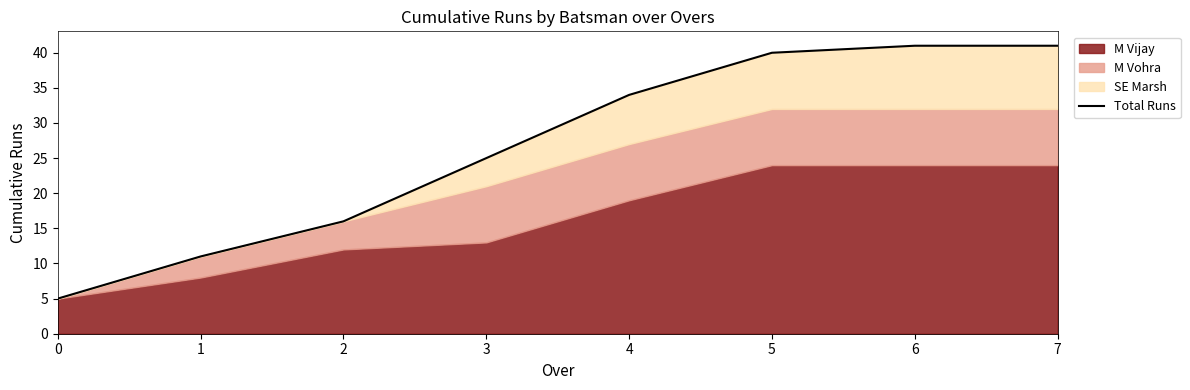

Reading right to left, what are all the values shown in this chart?

7=41	6=41	5=40	4=34	3=25	2=16	1=11	0=5